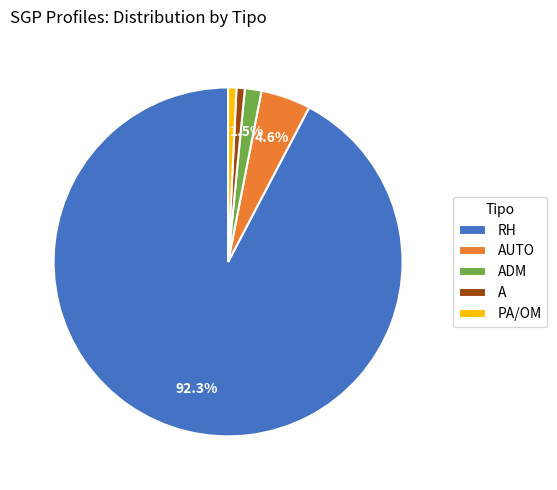

To the nearest percent, what percentage of the pie is PA/OM?

1%